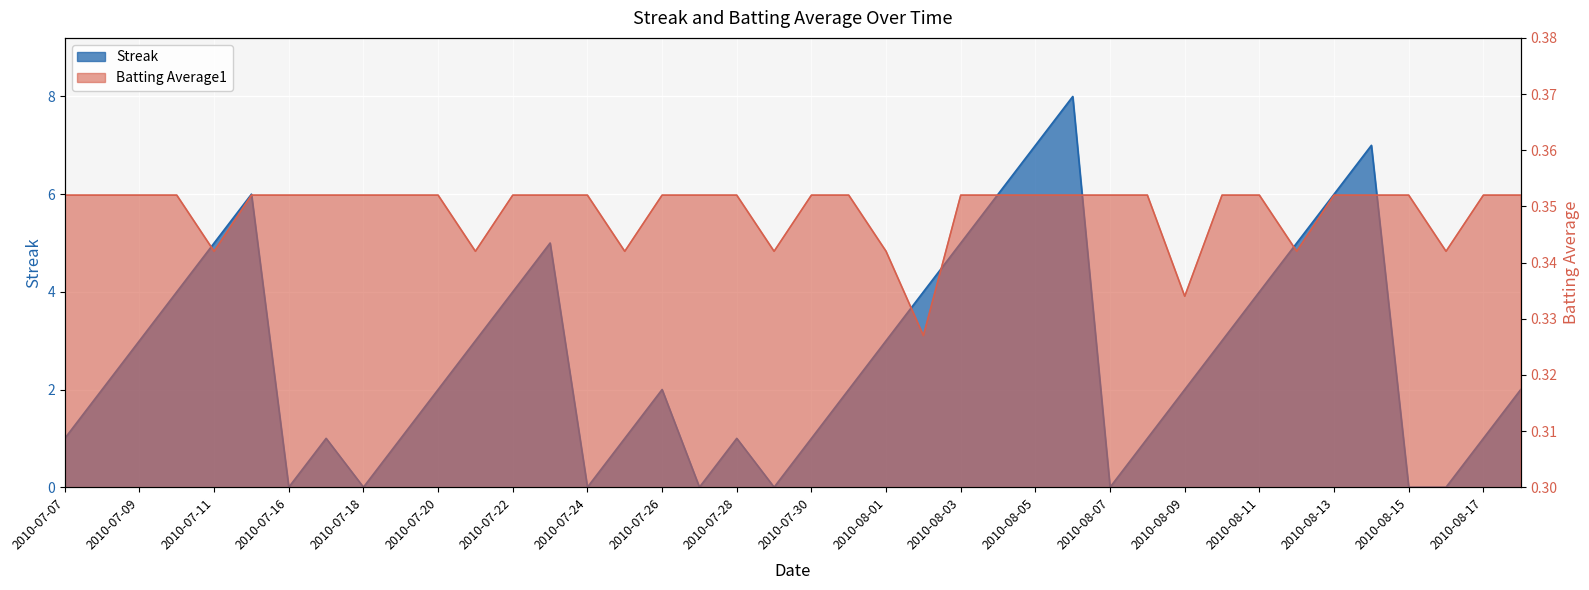

What is the label of the 13th point from the right?

2010-08-06